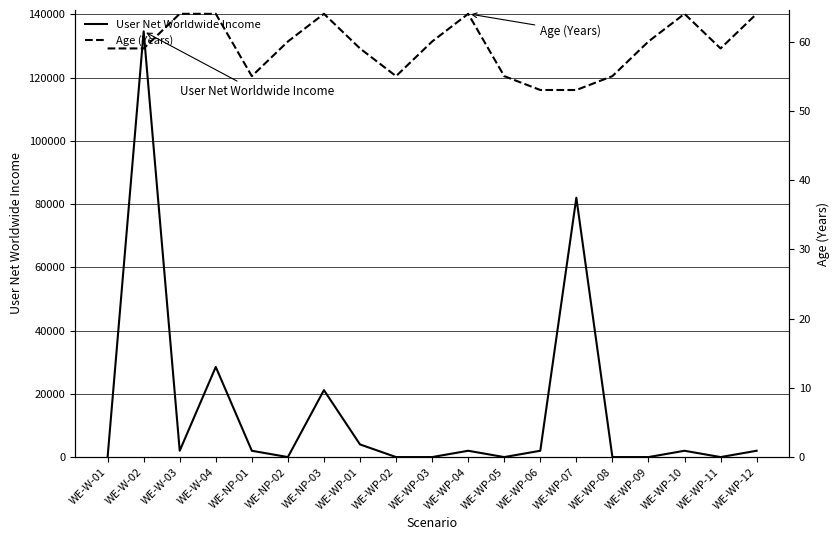

Does the chart display data point markers on the line(s)?

No